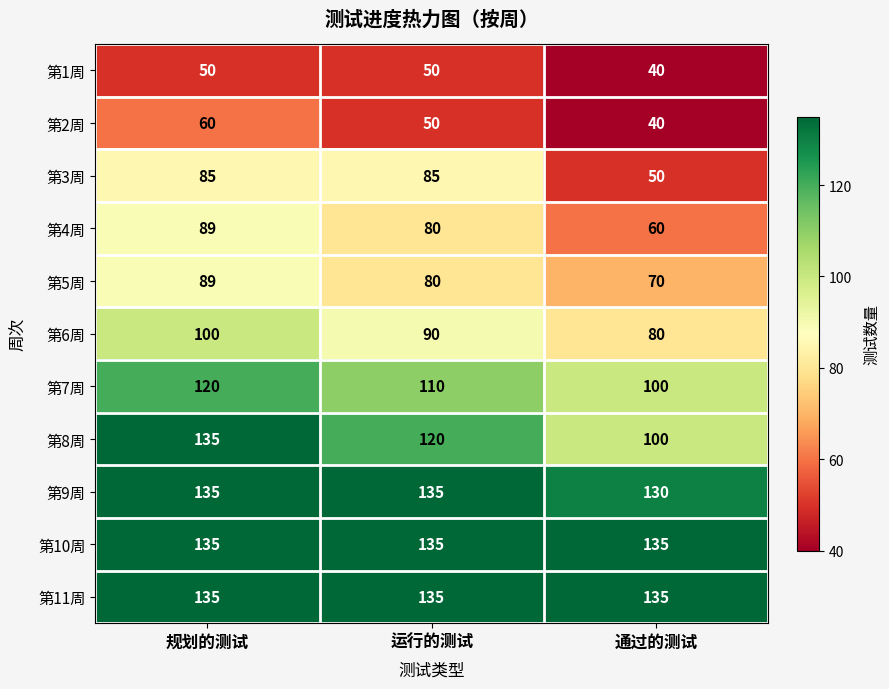

What is the spread (max minus min) of values at 规划的测试?

85